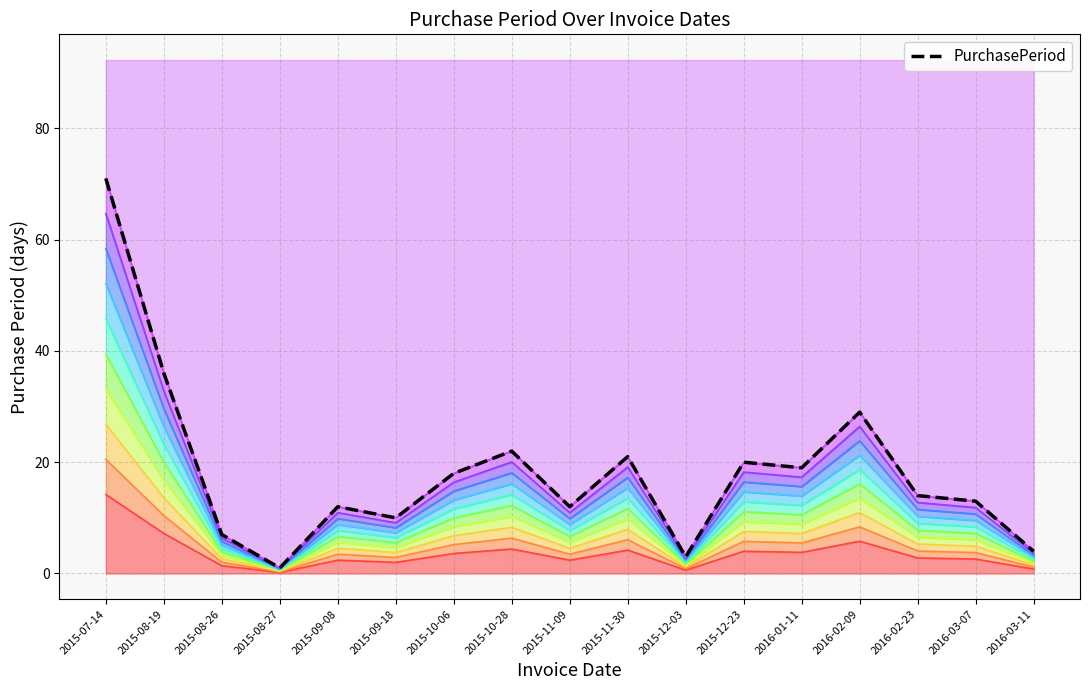

How many interior local peaks (higher than both neighbors) does the data have?

5